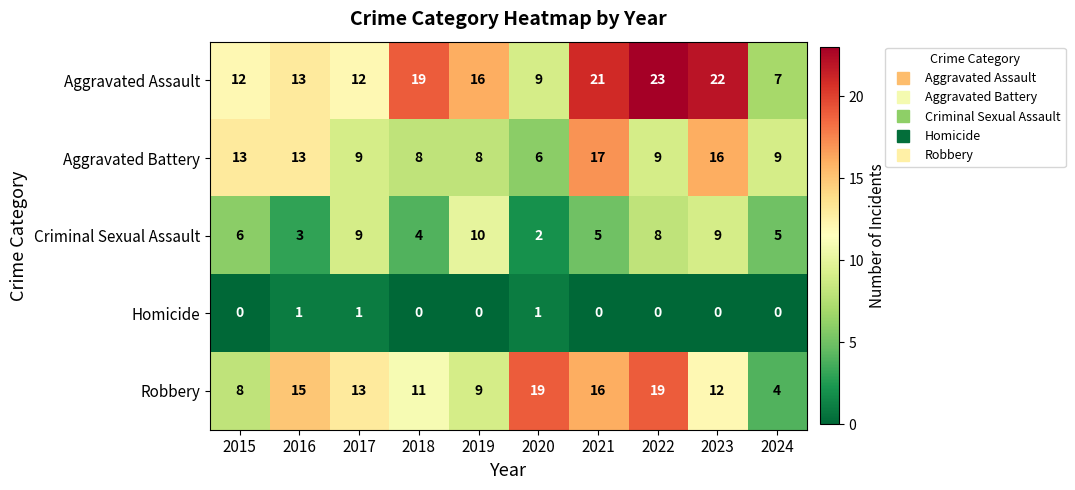

List the series in order of their peak value, lowest first.

Homicide, Criminal Sexual Assault, Aggravated Battery, Robbery, Aggravated Assault